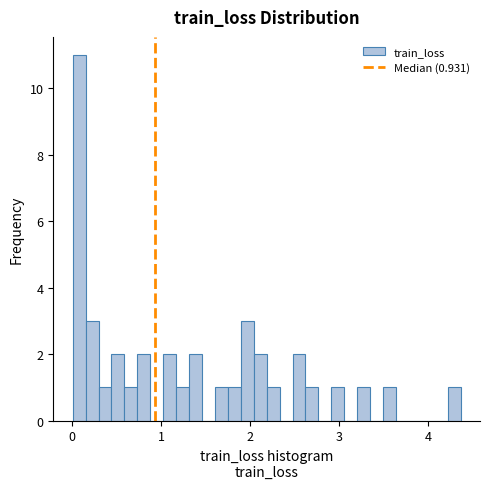

Around what value on the x-axis is the tallest bar? Give the approximate position of its centre, as read against the axis.

0.1